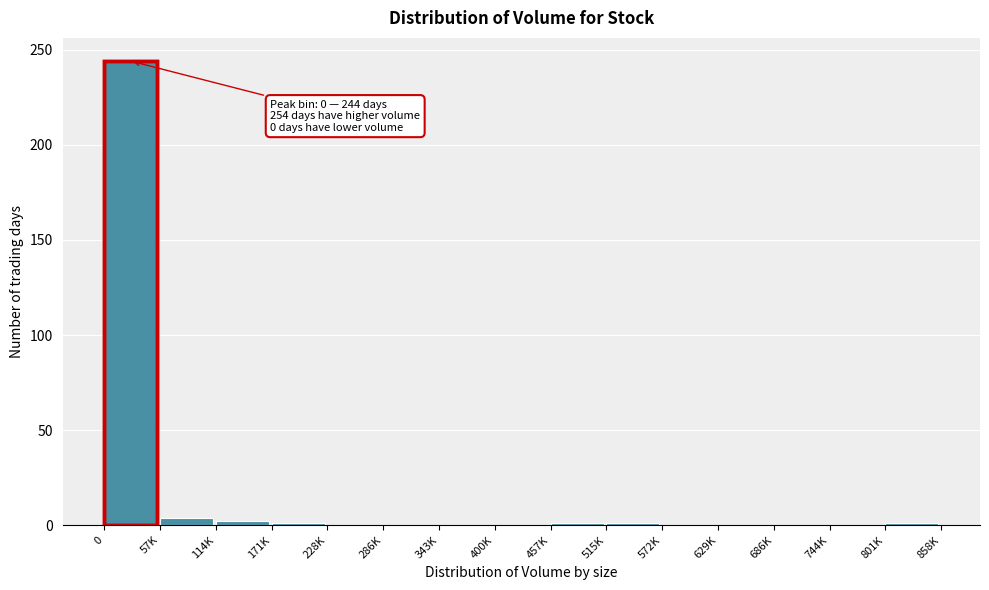

The chart shows a value of 0 at 572K. True or false?

True